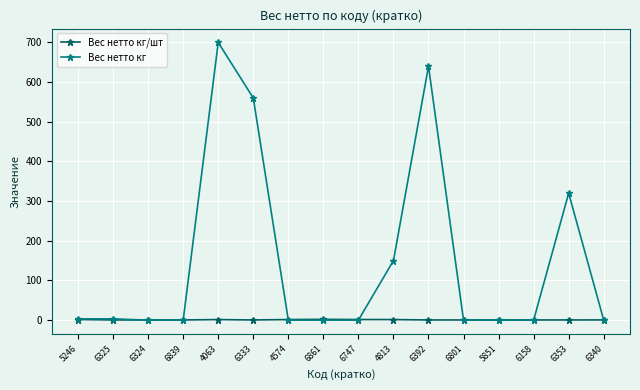

What is the label of the 13th point from the left?

5851